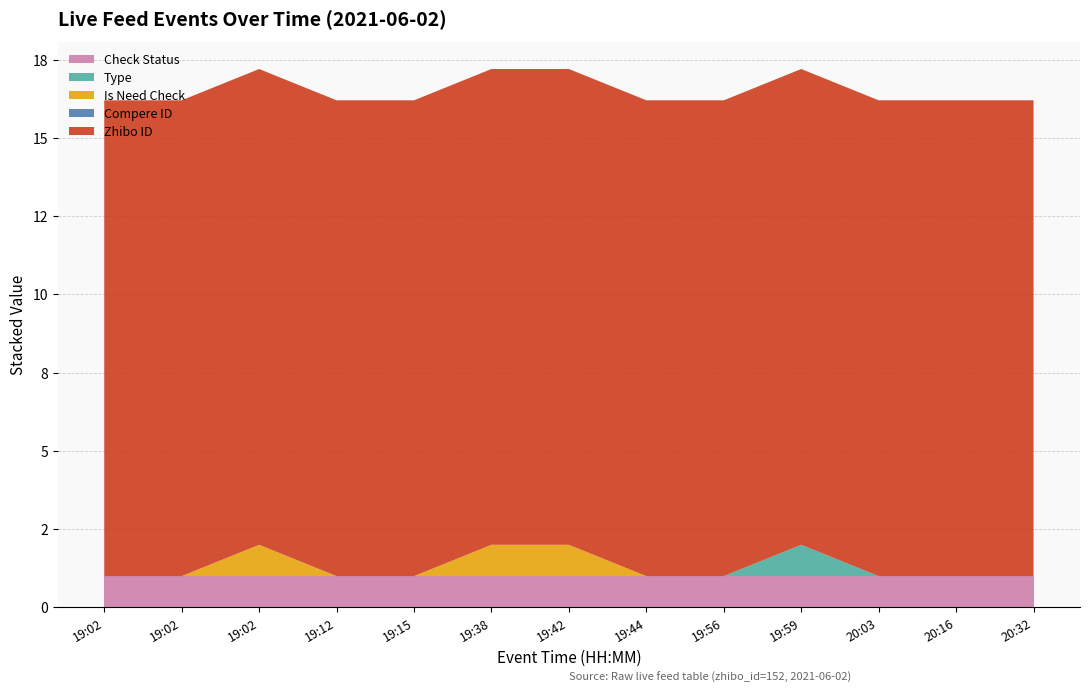

Reading left to right, extract all data points from this chart.

id: 2196293	2196294	2196304	2196306	2196338	2196344	2196345	2196357	2196362	2196366	2196376	2196390	2196390
type: 0	0	0	0	0	0	0	0	0	1	0	0	0
is_need_check: 0	0	1	0	0	1	1	0	0	0	0	0	0
zhibo_id: 152	152	152	152	152	152	152	152	152	152	152	152	152
compere_id: 0	0	0	0	0	0	0	0	0	0	0	0	0
check_status: 1	1	1	1	1	1	1	1	1	1	1	1	1